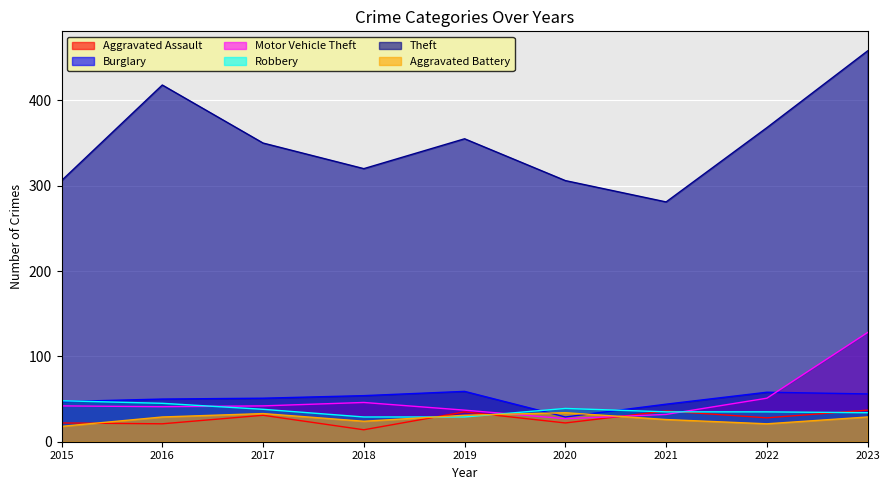

What is the value of the Robbery point at the 2nd from the left?

45